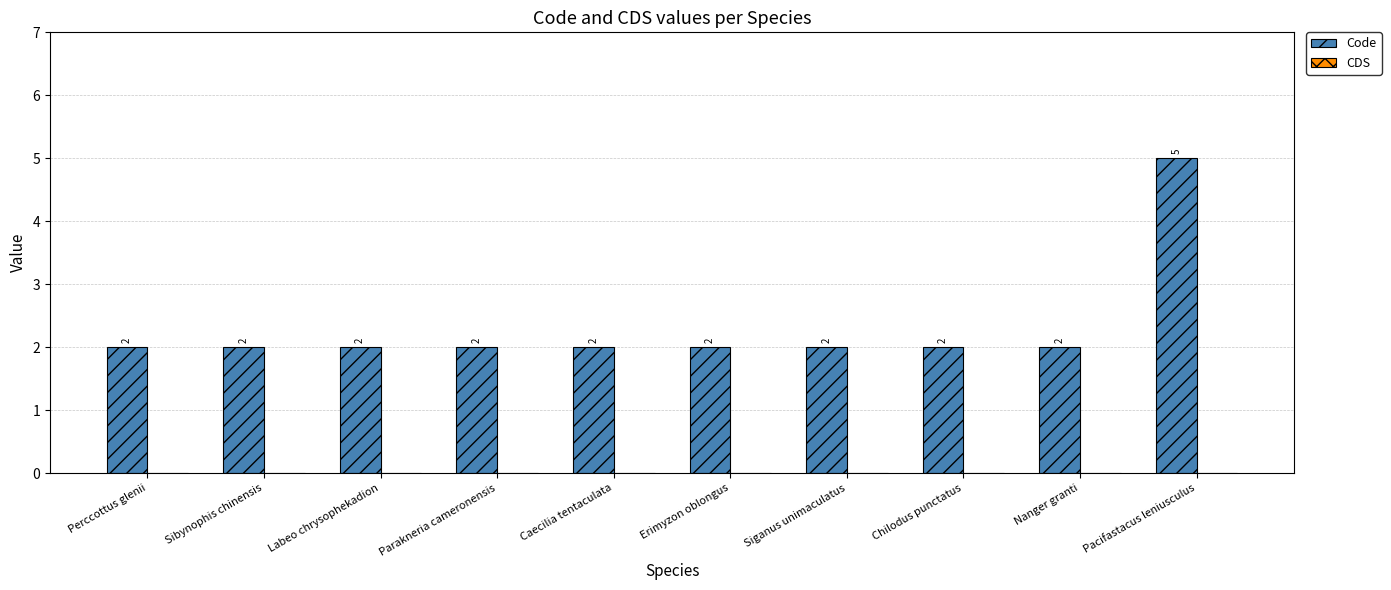

What is the difference between the maximum and minimum values?

3